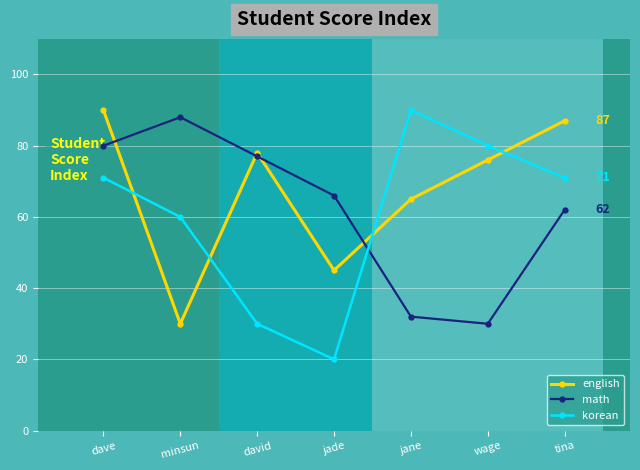

True or false: english and korean cross at least once.

True